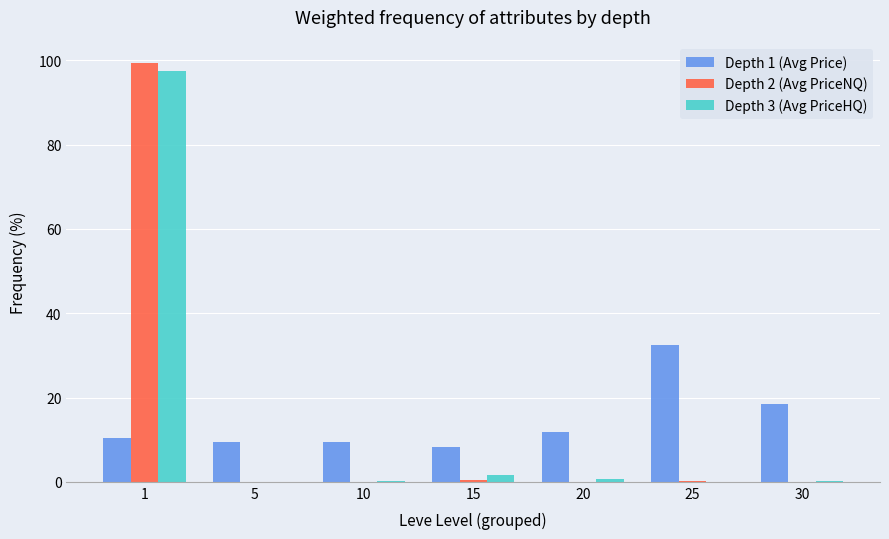

Are the bars horizontal?

No